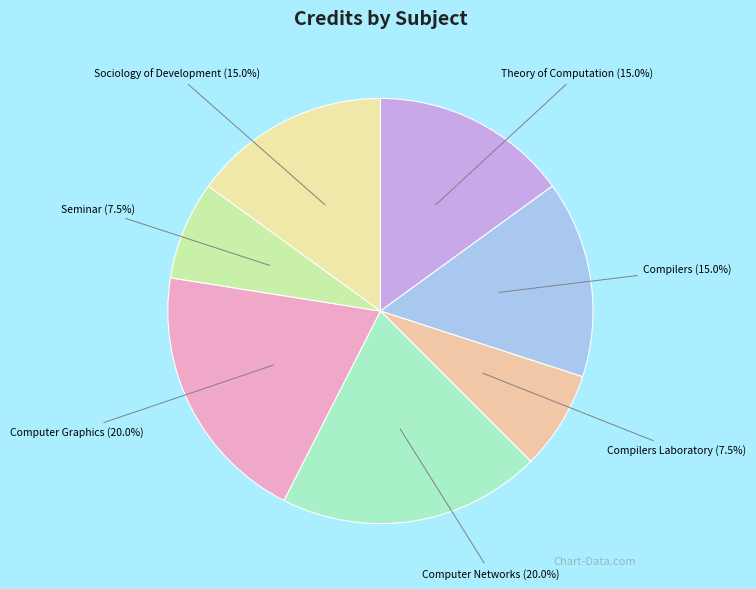

How many slices are in this pie chart?

7